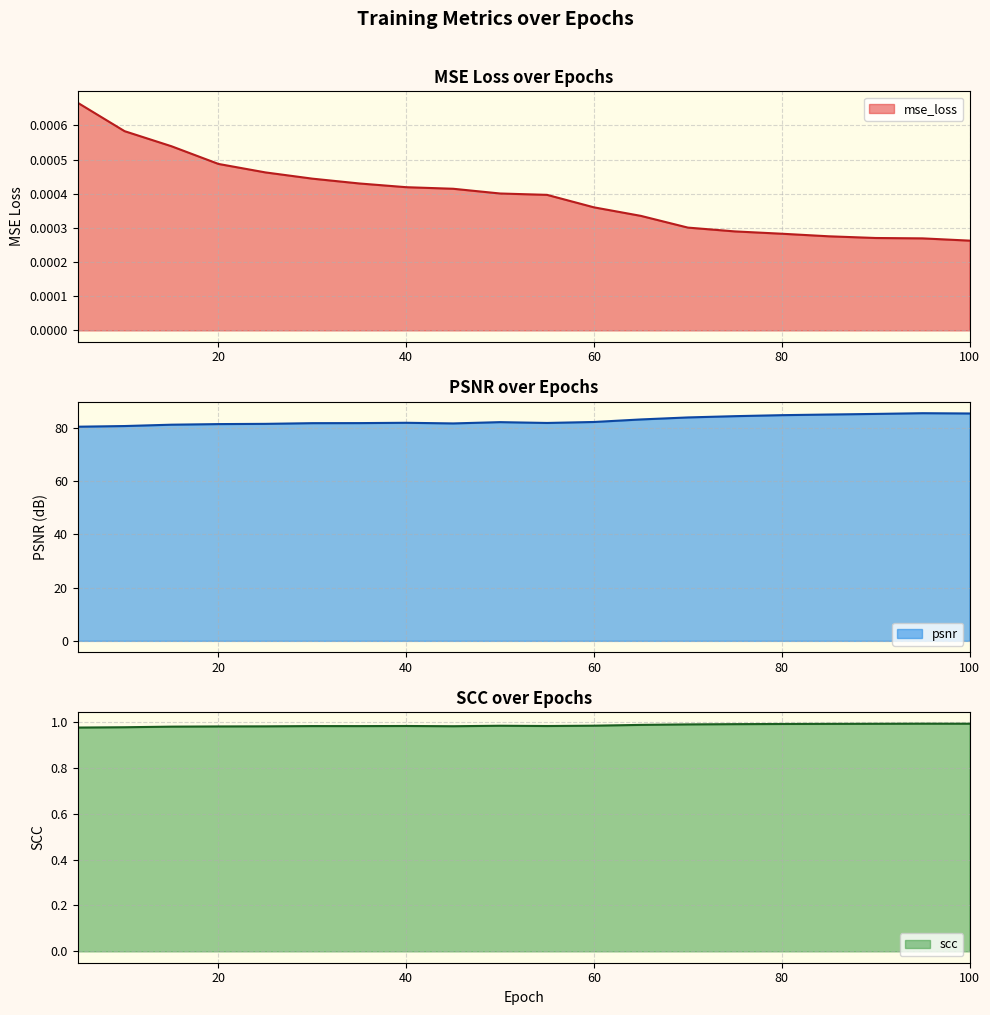

True or false: psnr has a value of 81.7 at 30.

True